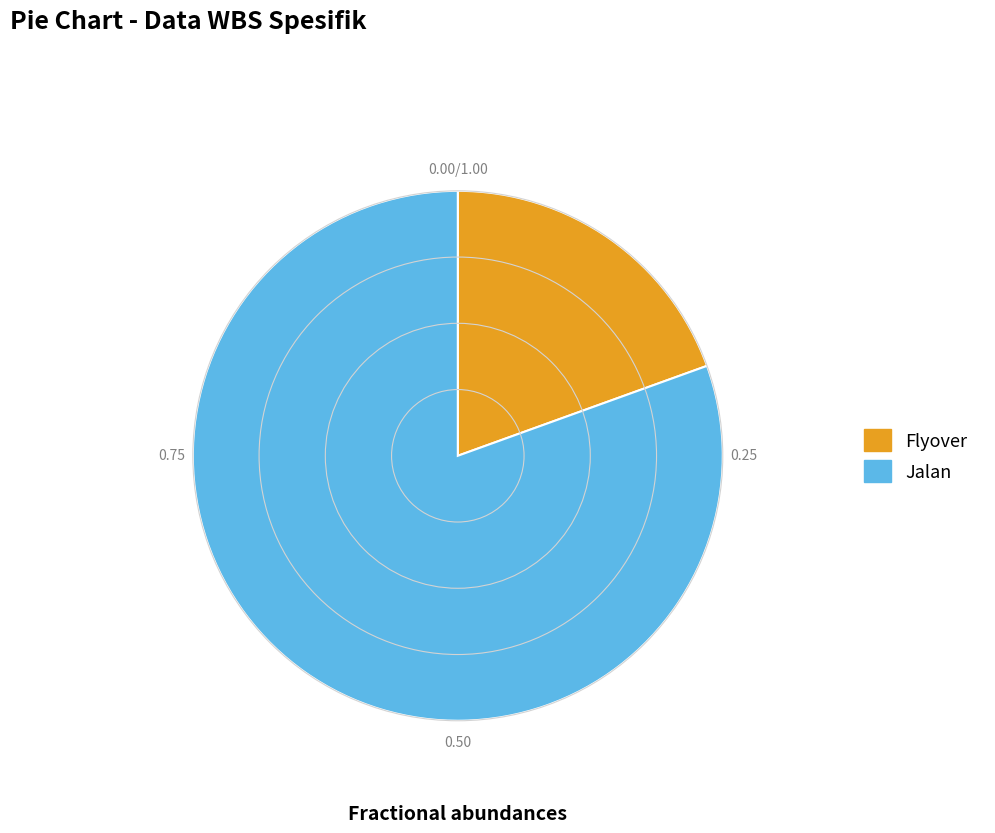

Approximately how many times larger is the value at Jalan compared to Flyover?

4.1